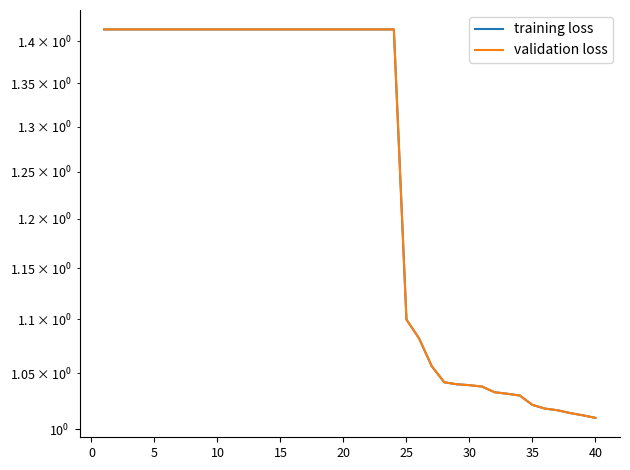

What is the minimum value for training loss?

1.0